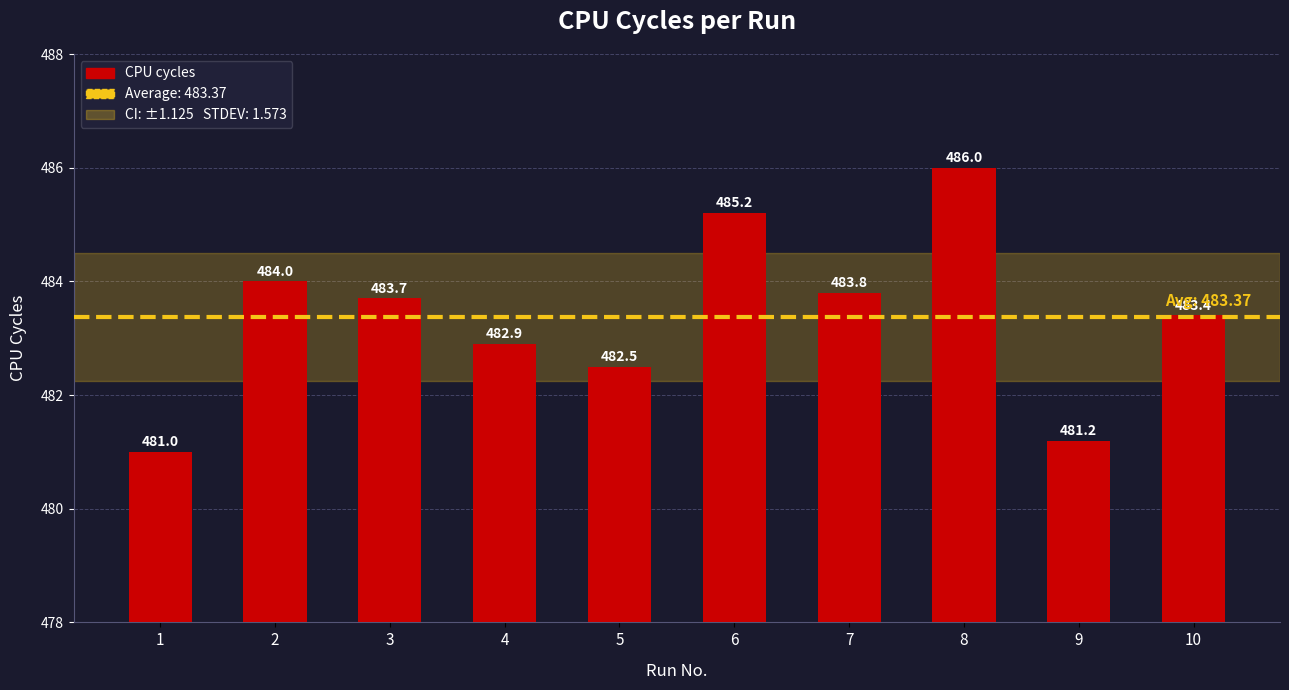

At which category does the chart reach its peak across all series?

8